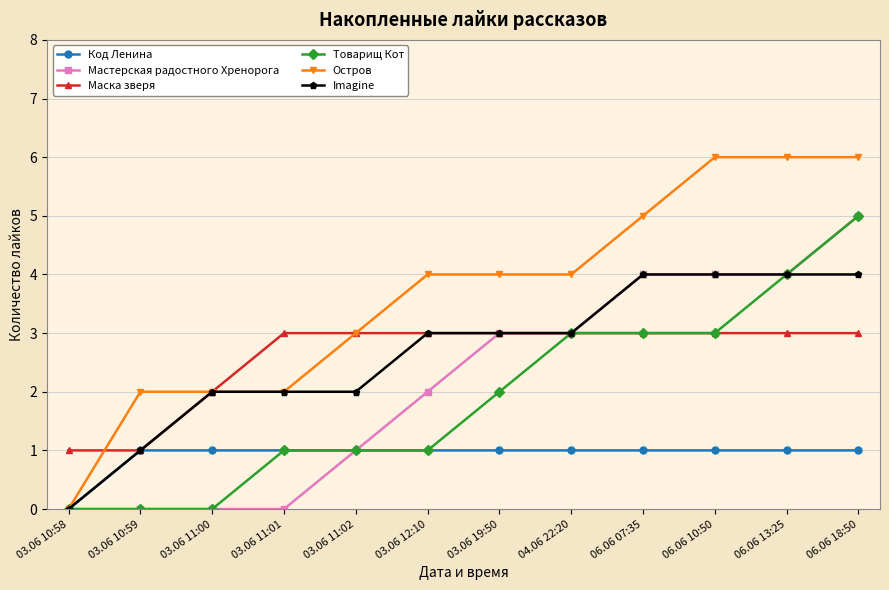

Between 03.06 11:01 and 04.06 22:20, which series saw the biggest shift?

Мастерская радостного Хренорога